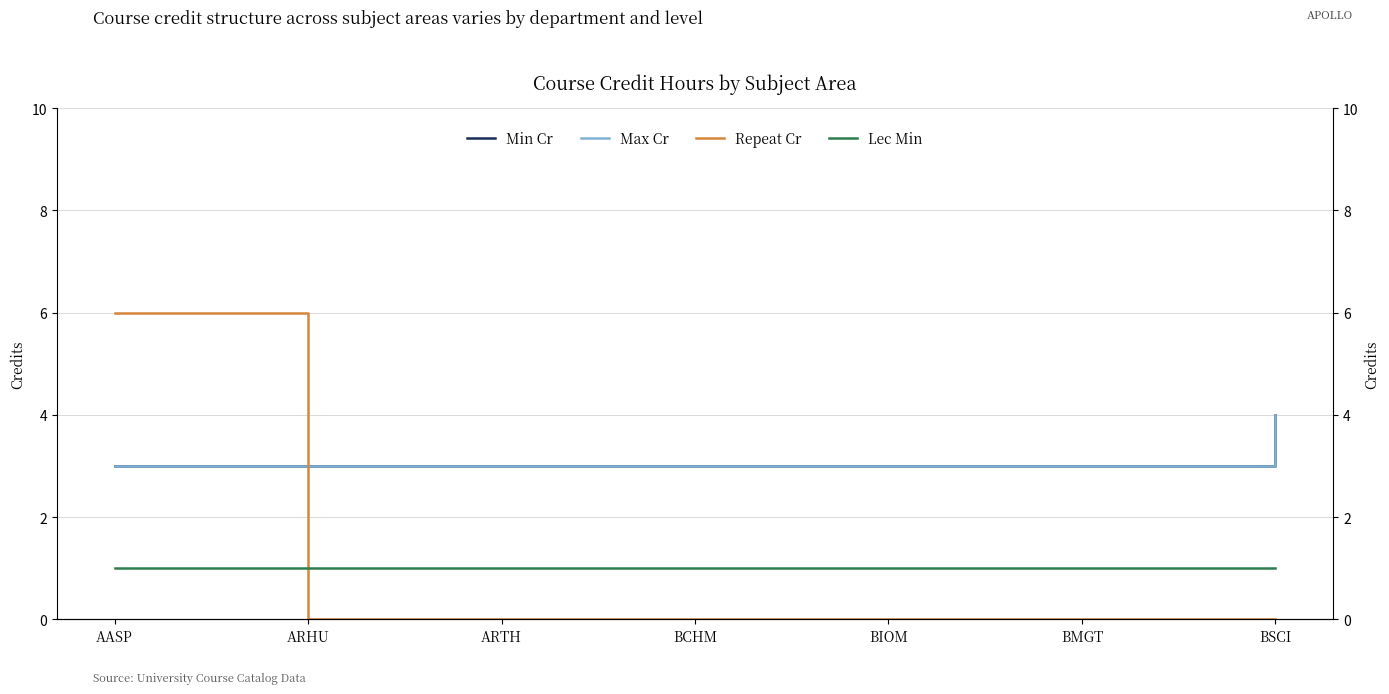

What is the value of the Min Cr point at the 1st from the left?

3